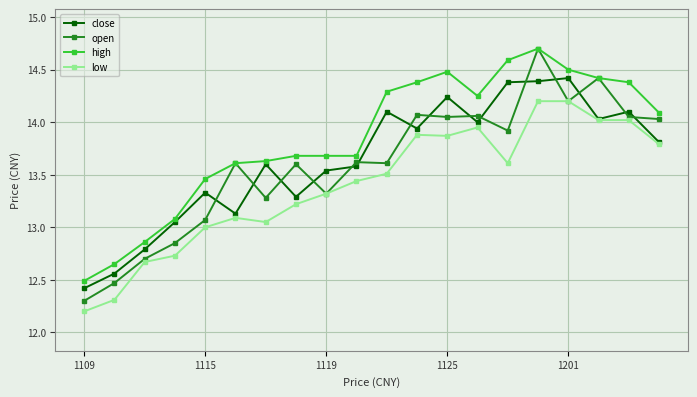

Is this an area chart (filled region under the line)?

No